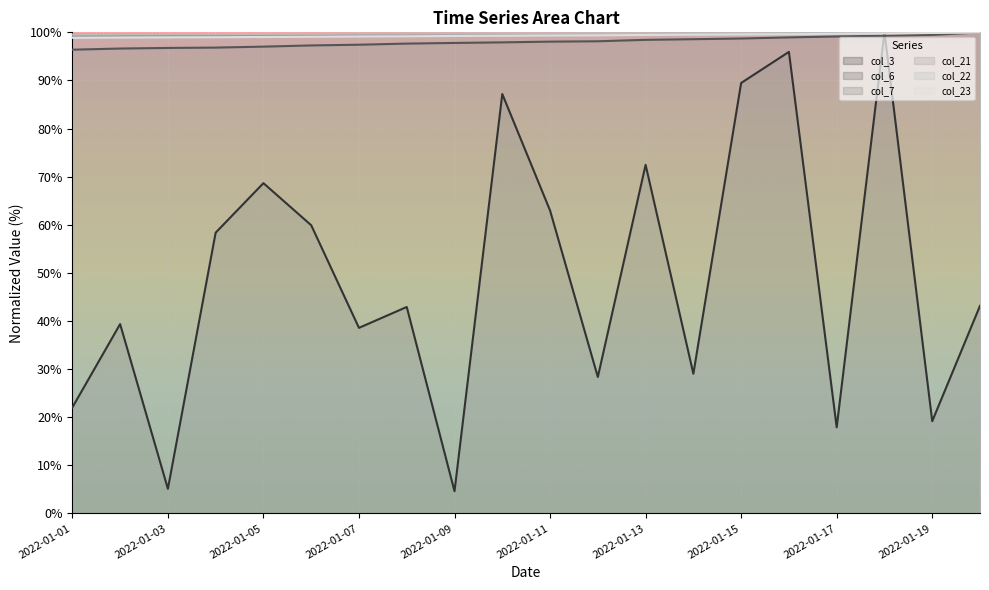

Rank the series by their maximum value, from lowest to highest.

col_3, col_6, col_7, col_21, col_22, col_23